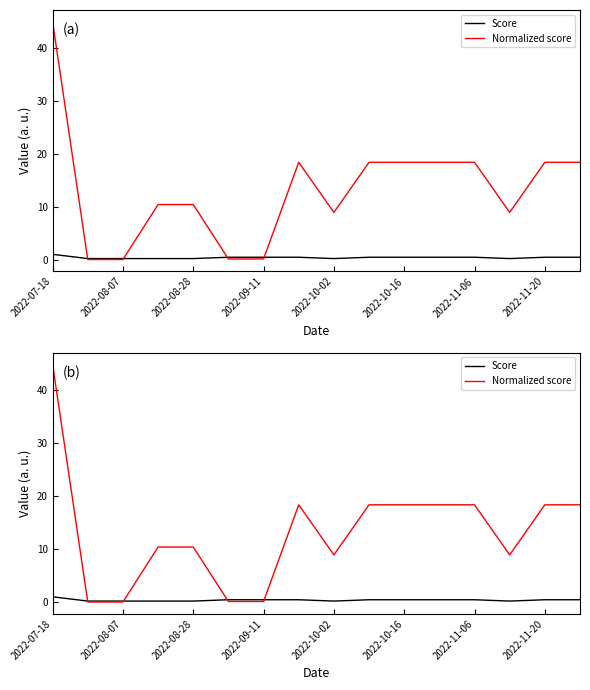

Rank the series by their maximum value, from lowest to highest.

Score, Normalized score